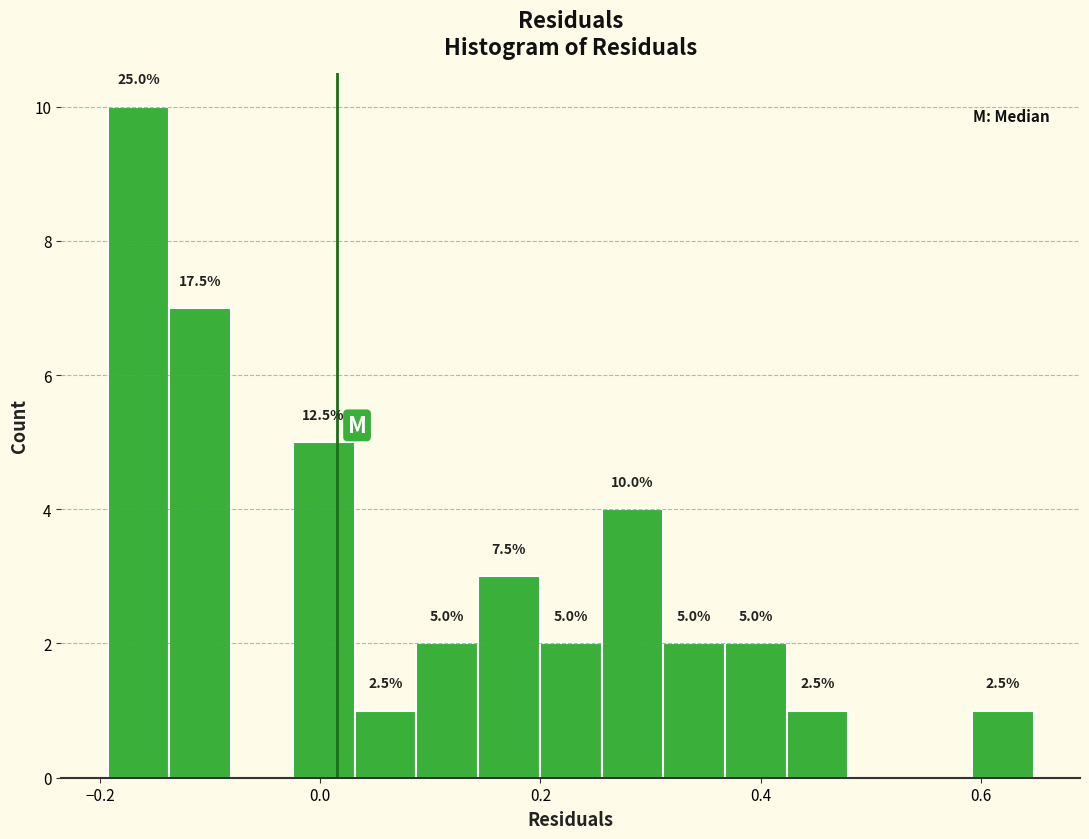

Around what value on the x-axis is the tallest bar? Give the approximate position of its centre, as read against the axis.

-0.16